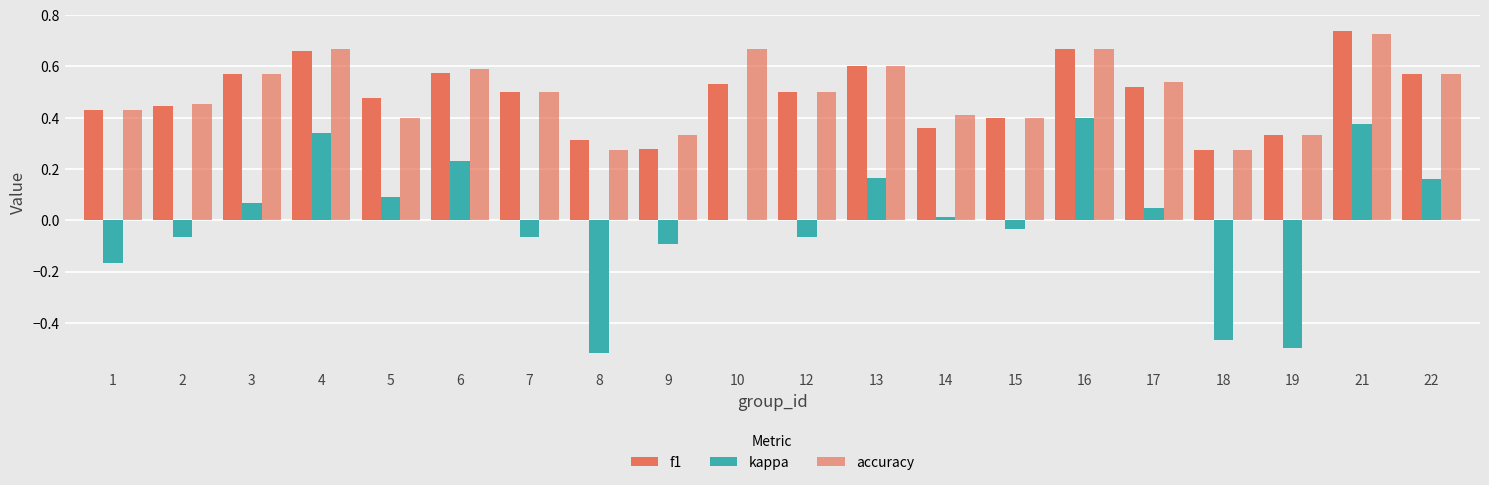

Between 19 and 10, which is larger?

10